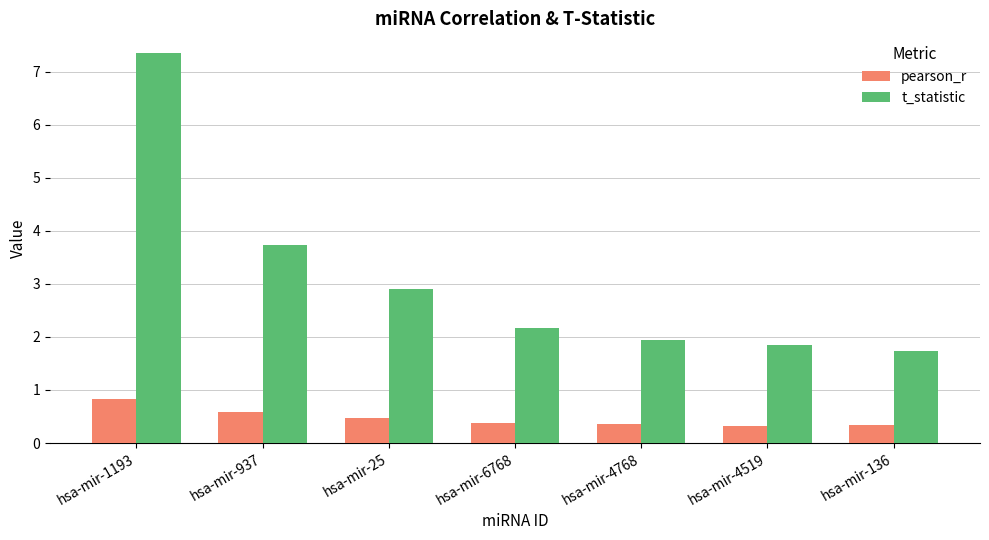

What is the total value across all series at hsa-mir-6768?

2.6